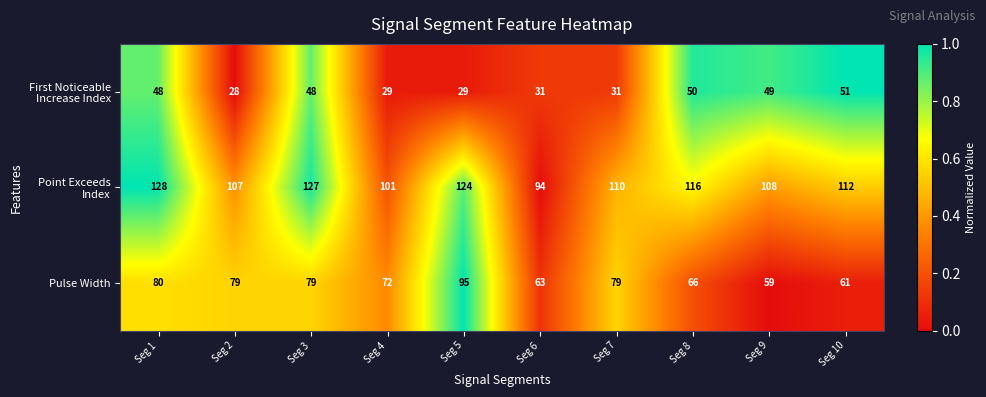

What is the difference between the highest and lowest values at Seg 6?

63